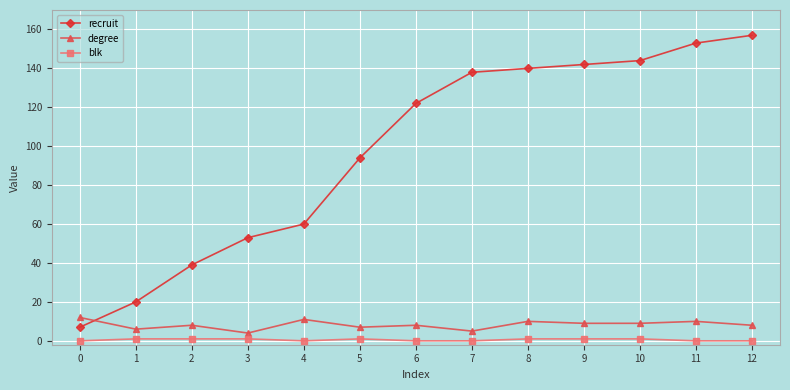

What are all the series names shown in the legend?

recruit, degree, blk